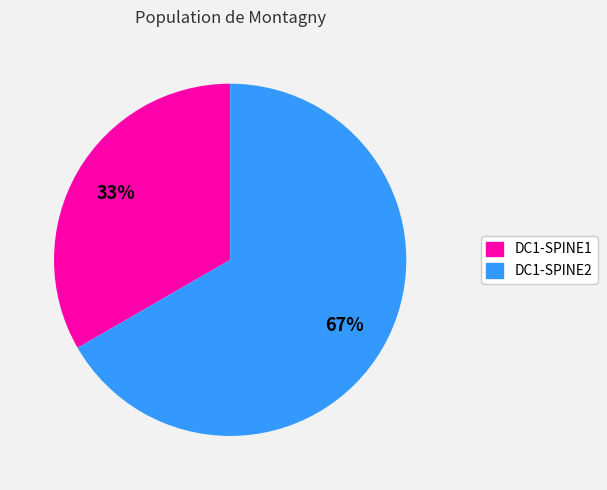

To the nearest percent, what percentage of the pie is DC1-SPINE2?

67%